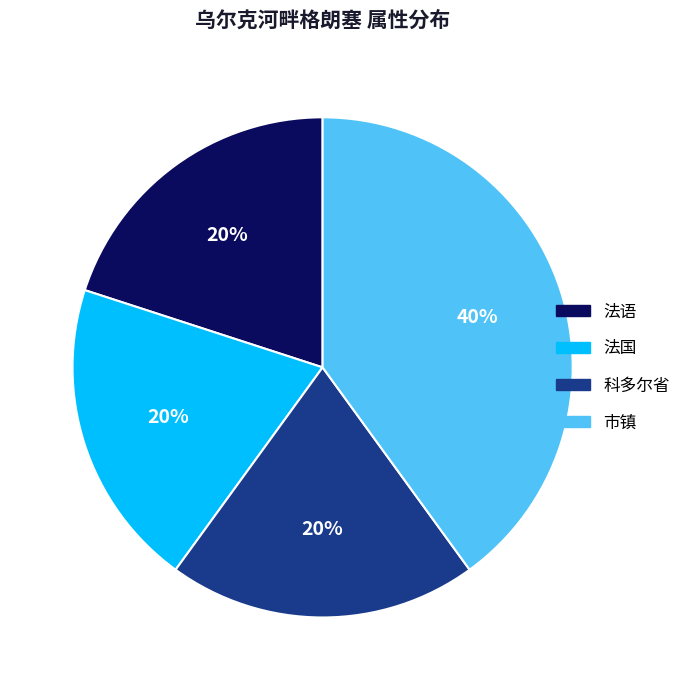

Does 法国 represent more than half of the total?

No